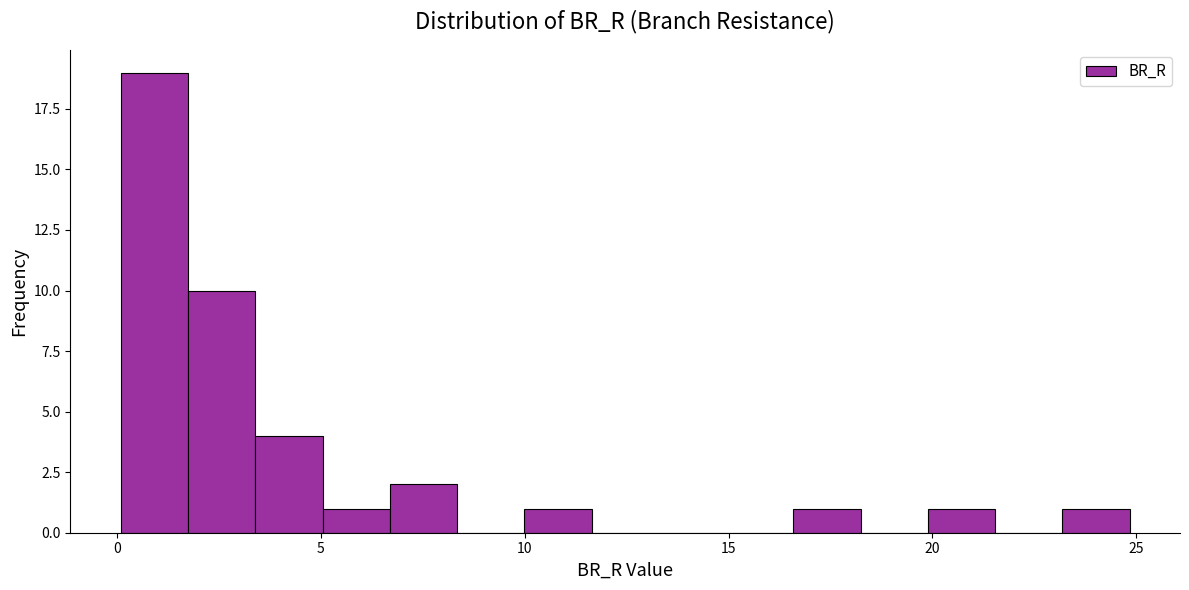

Read against the x-axis, roughly where is the centre of the tallest bar?

1.0